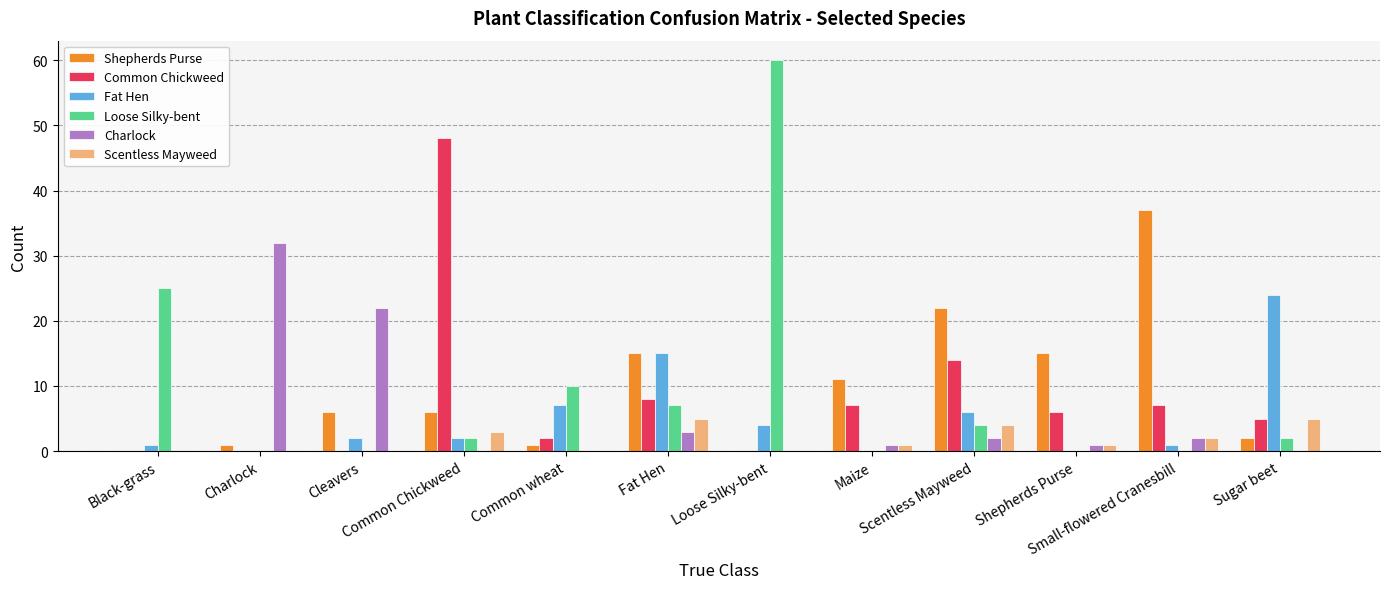

Where is Charlock nearest to the value 16?

Cleavers